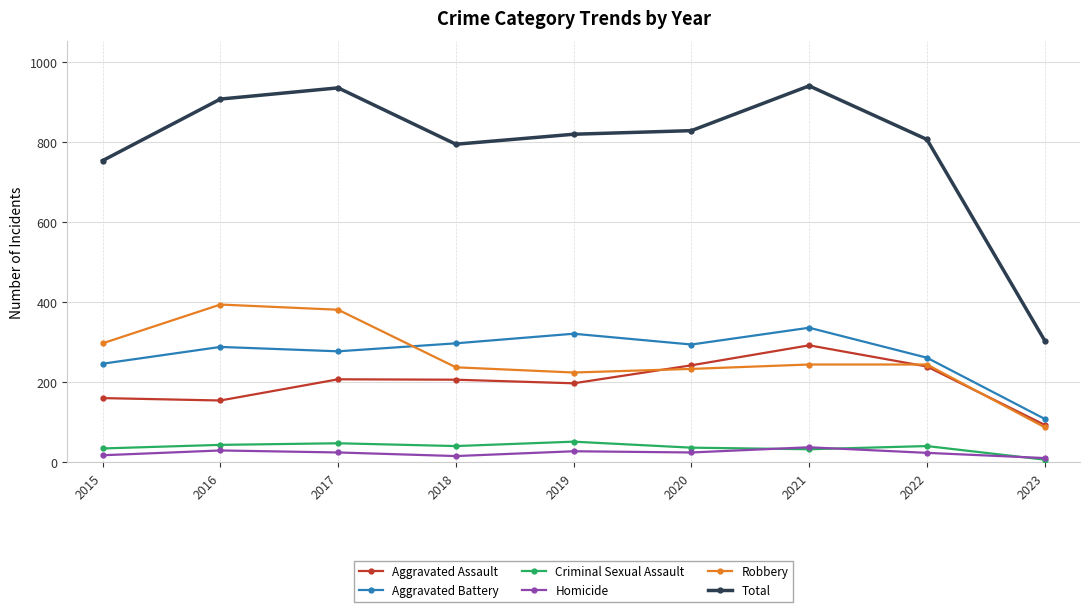

At how many categories does at least one series exceed 447?

8